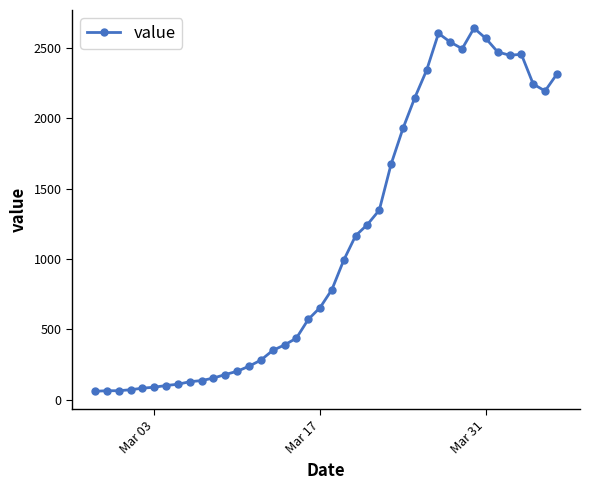

What is the value of the 16th point from the left?

351